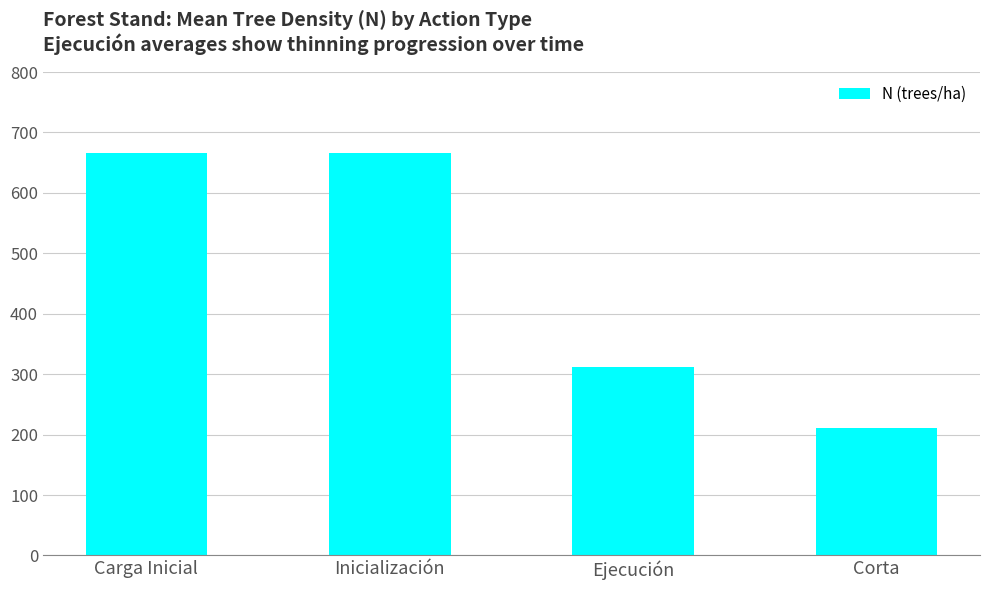

Reading left to right, extract all data points from this chart.

666.5	666.5	312.5	211.6